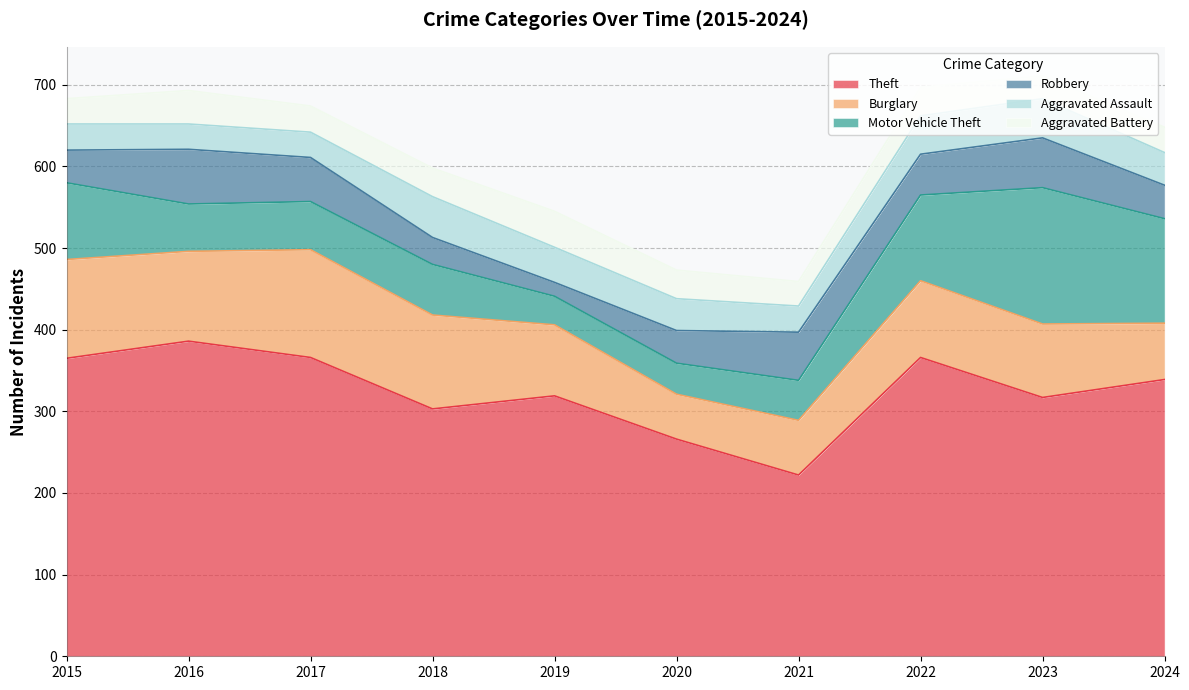

What are all the series names shown in the legend?

Theft, Burglary, Motor Vehicle Theft, Robbery, Aggravated Assault, Aggravated Battery